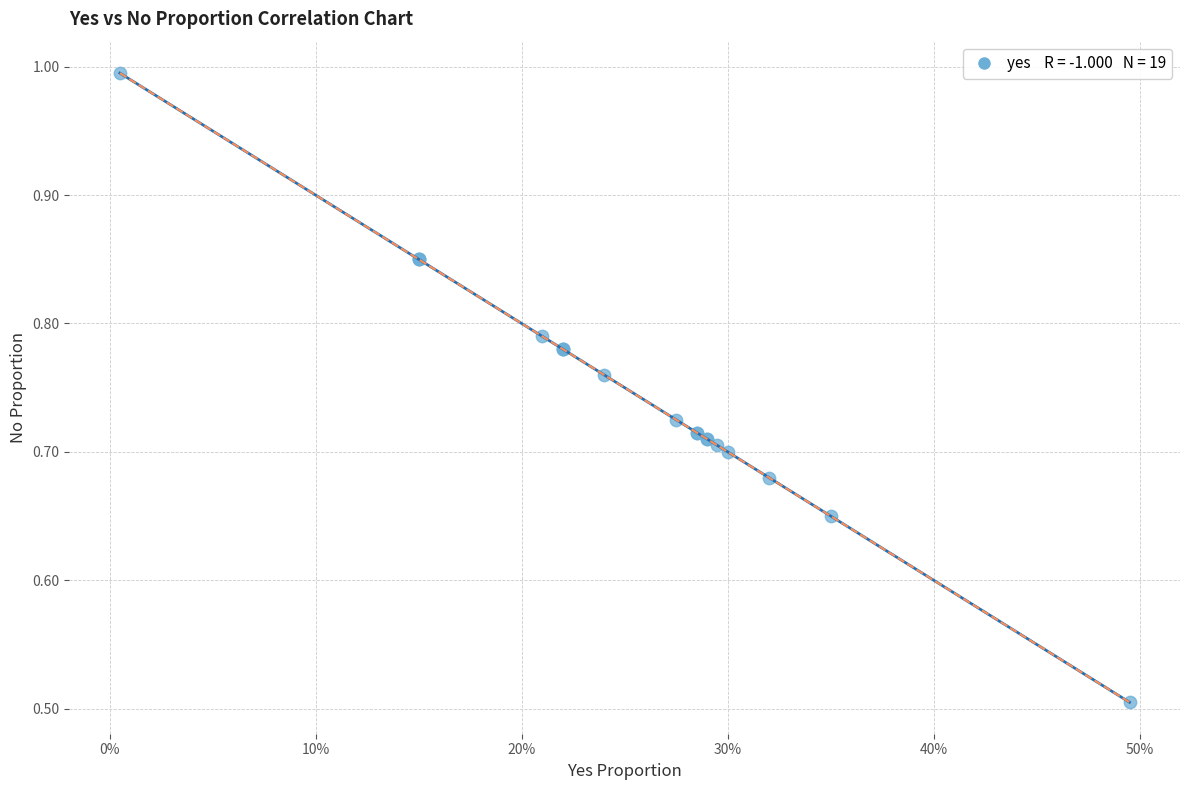

What Y value in the scatter plot is closest to 0?

0.5